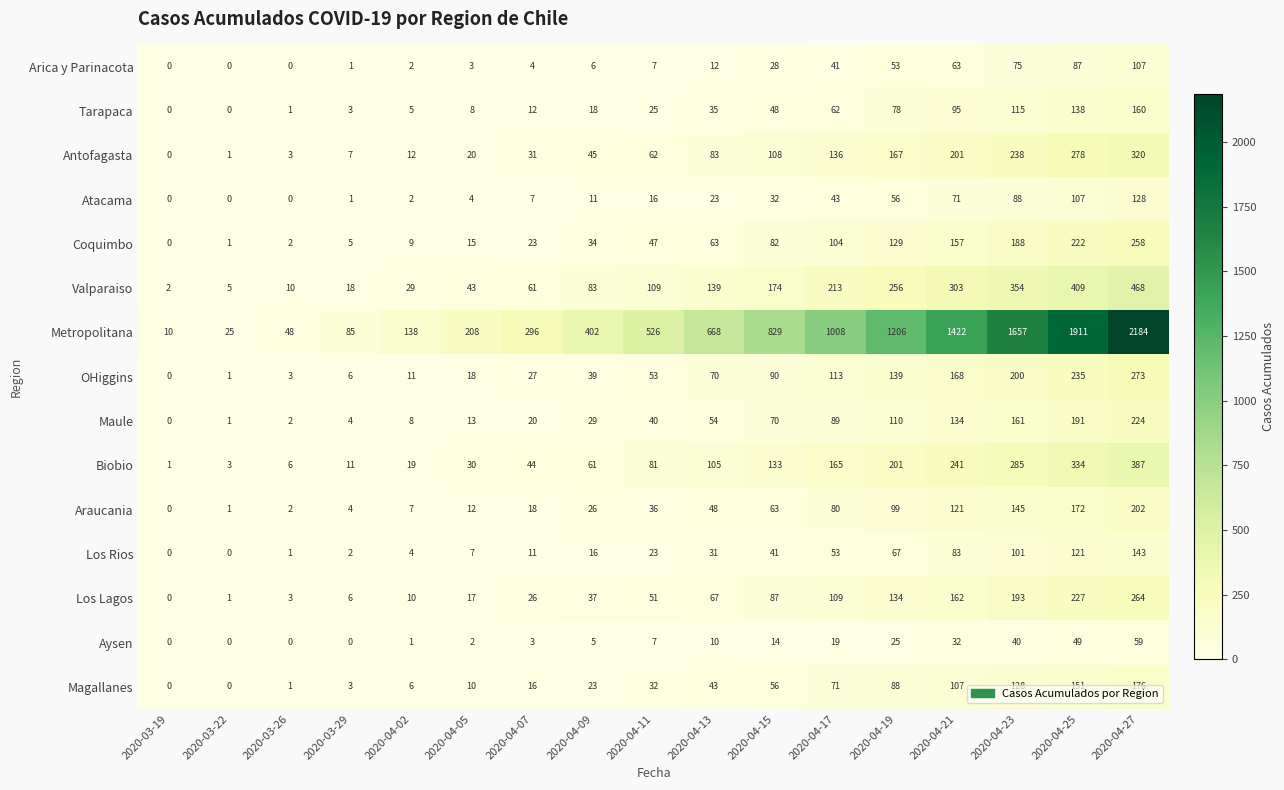

Where is Los Lagos nearest to the value 132?

2020-04-19